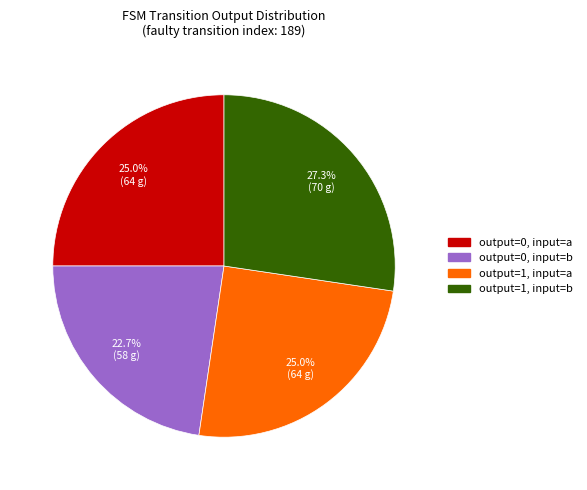

What percentage is the output=1, input=b slice, to the nearest percent?

27%